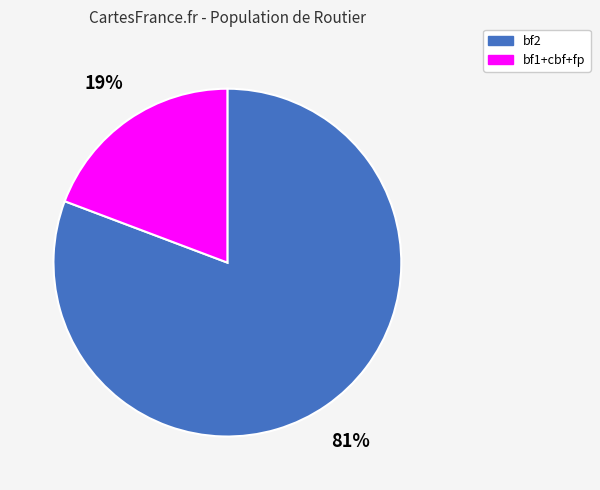

Is there any slice that represents more than half of the pie?

Yes